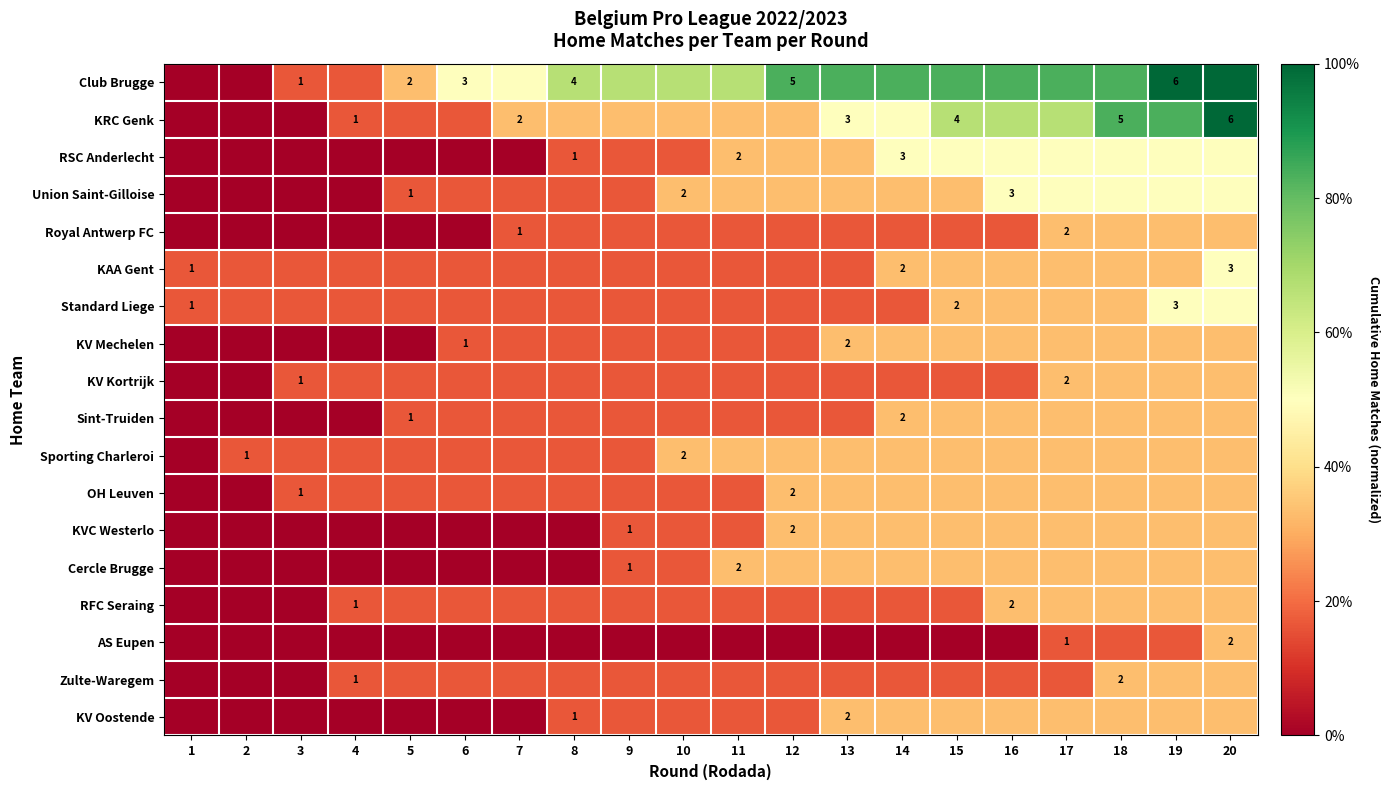

How many distinct data groups are displayed?

18